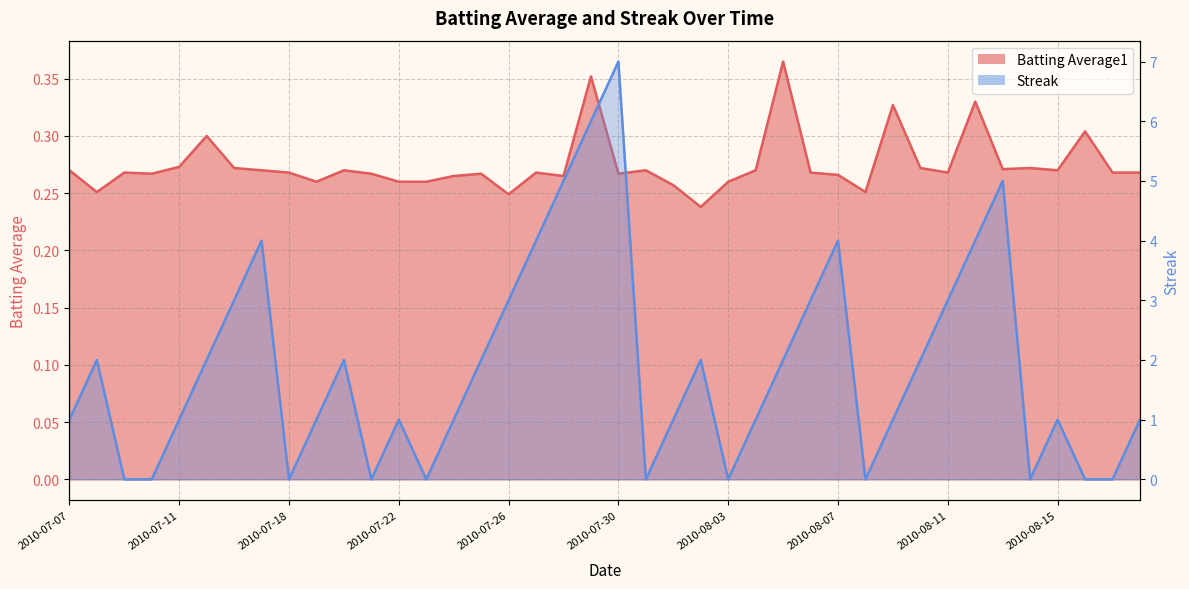

Reading left to right, what are all the values shown in this chart?

Batting Average1: 0.3	0.3	0.3	0.3	0.3	0.3	0.3	0.3	0.3	0.3	0.3	0.3	0.3	0.3	0.3	0.3	0.2	0.3	0.3	0.4	0.3	0.3	0.3	0.2	0.3	0.3	0.4	0.3	0.3	0.3	0.3	0.3	0.3	0.3	0.3	0.3	0.3	0.3	0.3	0.3
Streak: 1.0	2.0	0.0	0.0	1.0	2.0	3.0	4.0	0.0	1.0	2.0	0.0	1.0	0.0	1.0	2.0	3.0	4.0	5.0	6.0	7.0	0.0	1.0	2.0	0.0	1.0	2.0	3.0	4.0	0.0	1.0	2.0	3.0	4.0	5.0	0.0	1.0	0.0	0.0	1.0